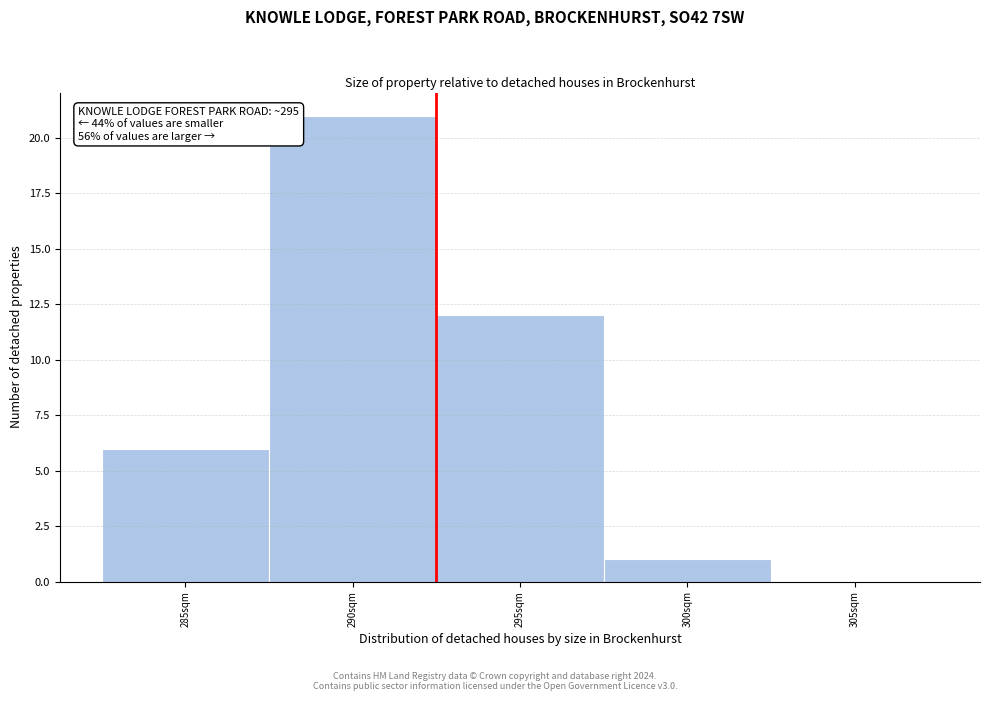

Reading right to left, list all the values displayed in this chart.

305sqm=0	300sqm=1	295sqm=12	290sqm=21	285sqm=6